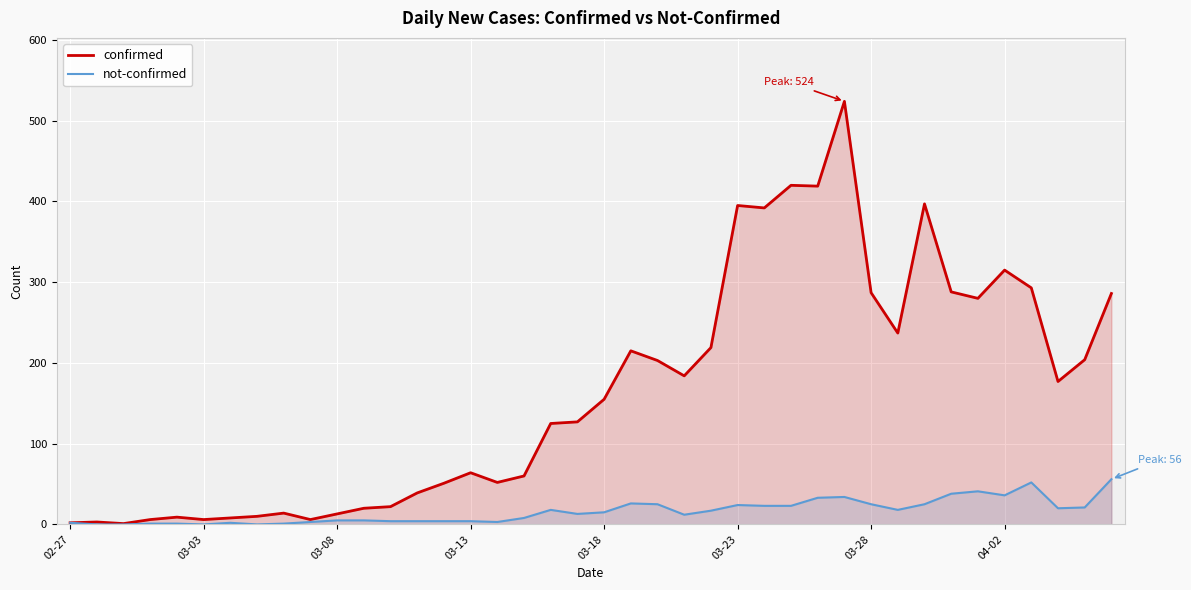

What is the difference between the highest and lowest values at 33?

250